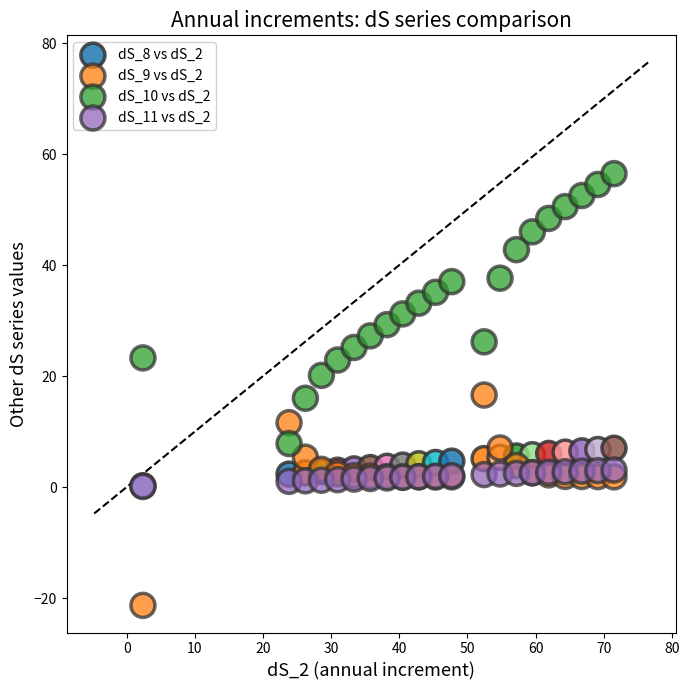

What are all the series names shown in the legend?

dS_8 vs dS_2, dS_9 vs dS_2, dS_10 vs dS_2, dS_11 vs dS_2